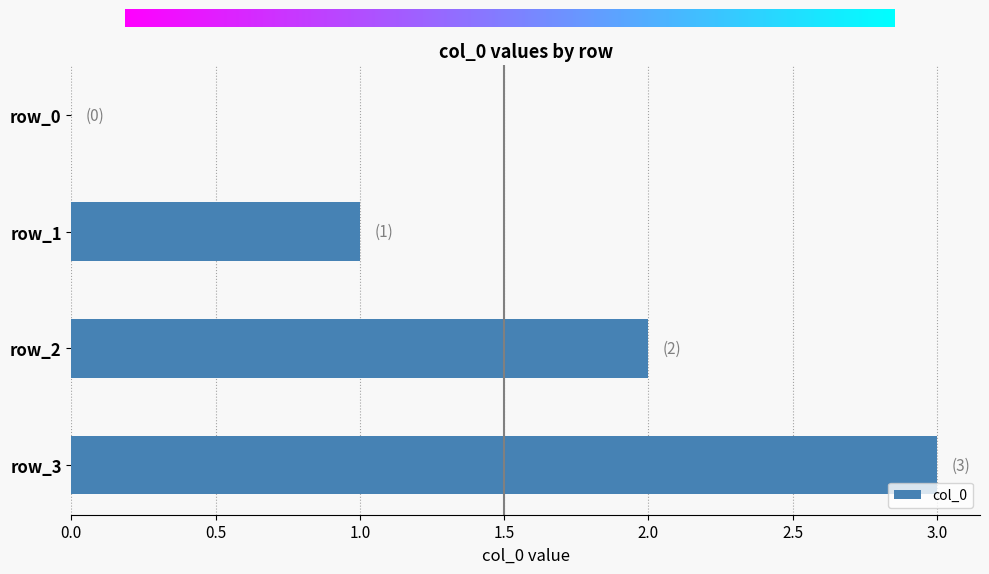

What is the greatest value displayed?

3